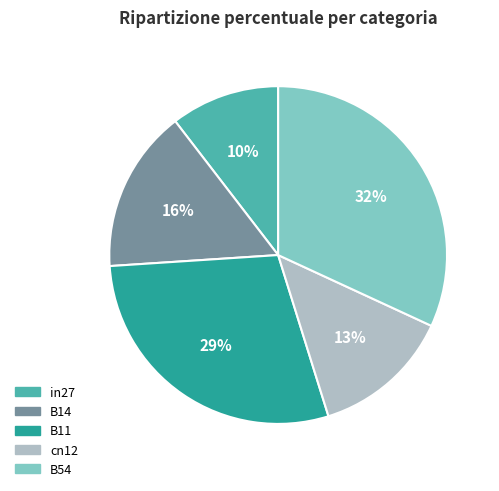

Which slice is the smallest?

in27